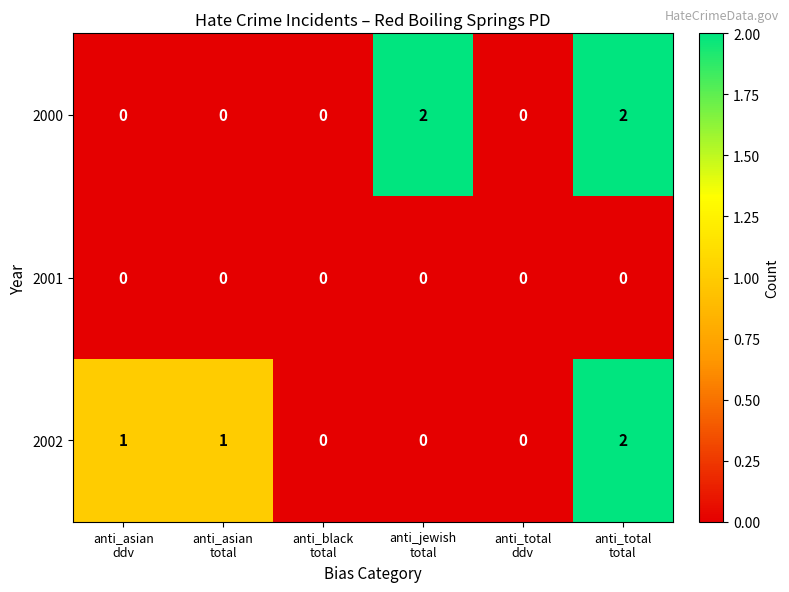

Count the 2000 values in the range 0 to 2.

6